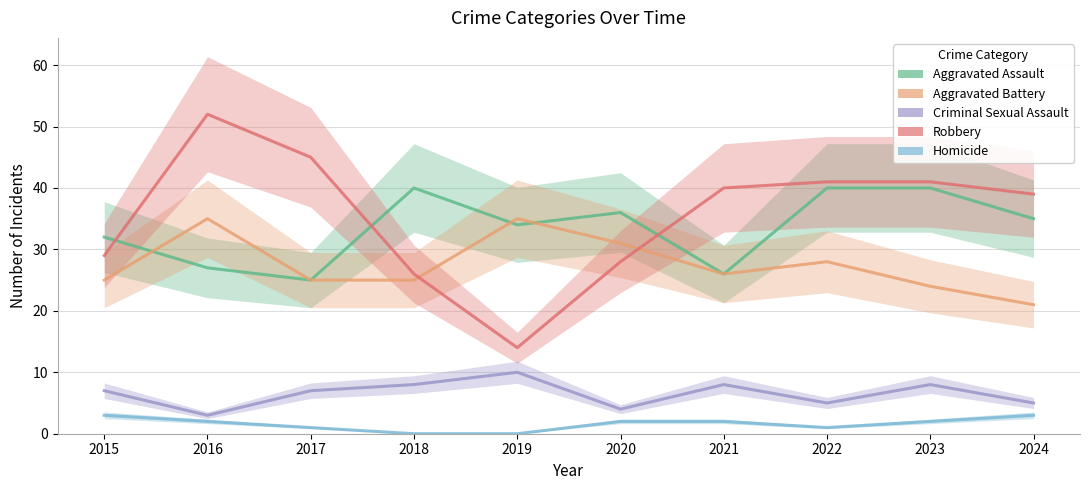

True or false: Criminal Sexual Assault has a value of 11 at 2015.

False